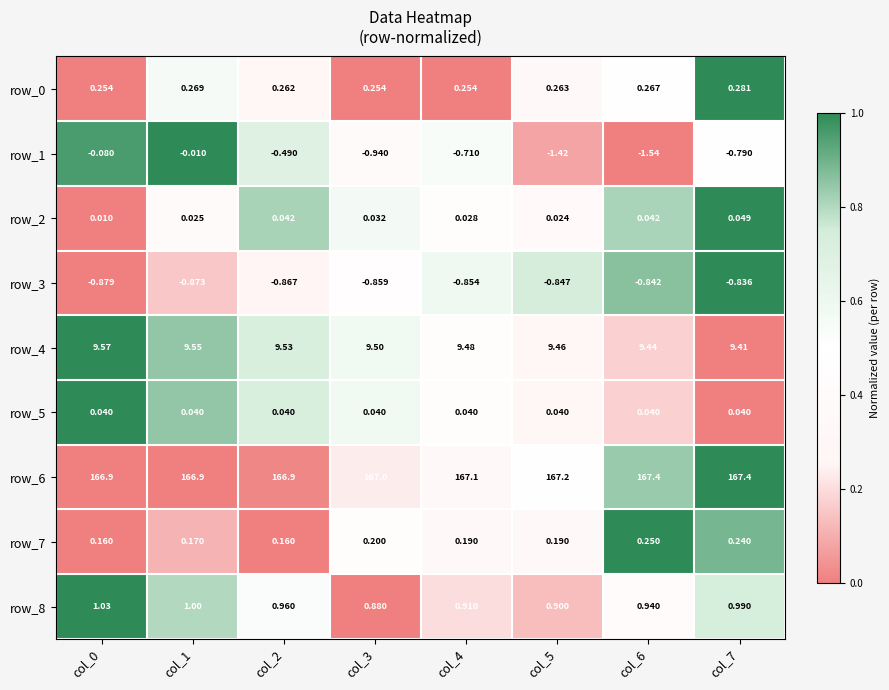

Is the value of row_0 at col_2 greater than the value of row_1 at col_5?

Yes